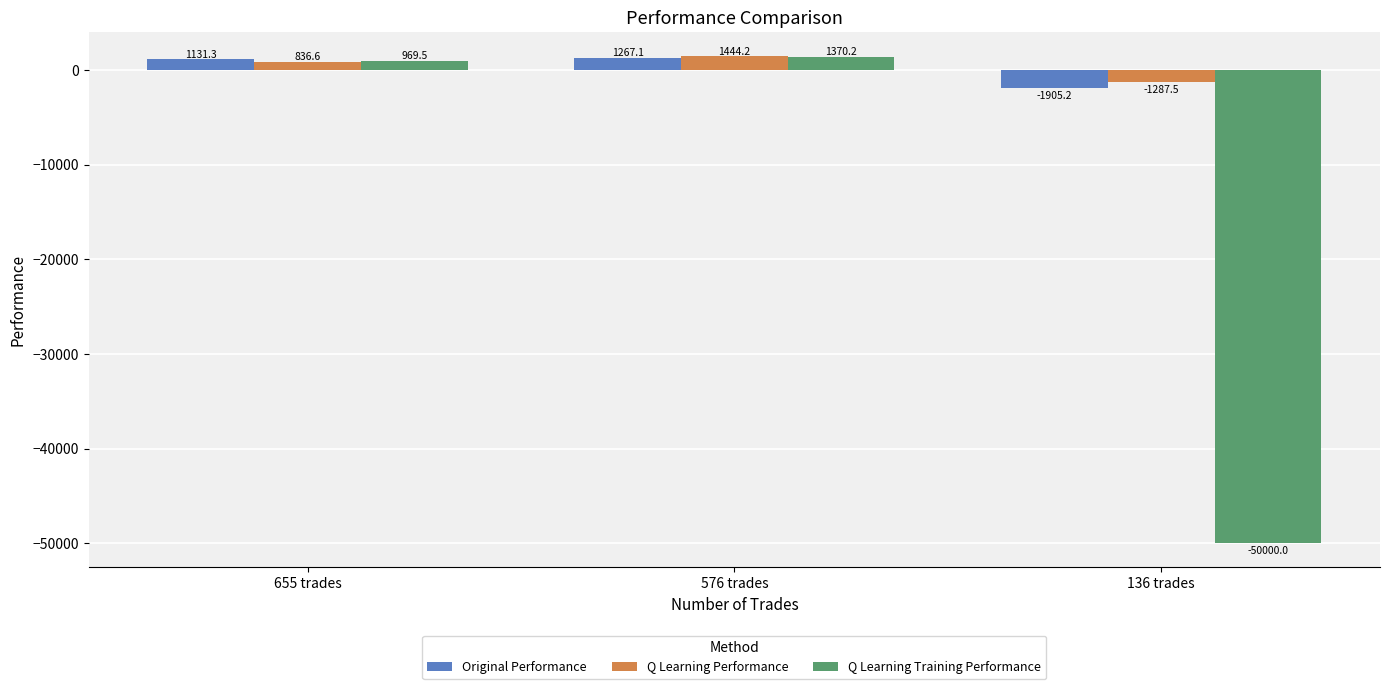

What is the value of the Q Learning Performance bar at the 1st from the left?

836.6